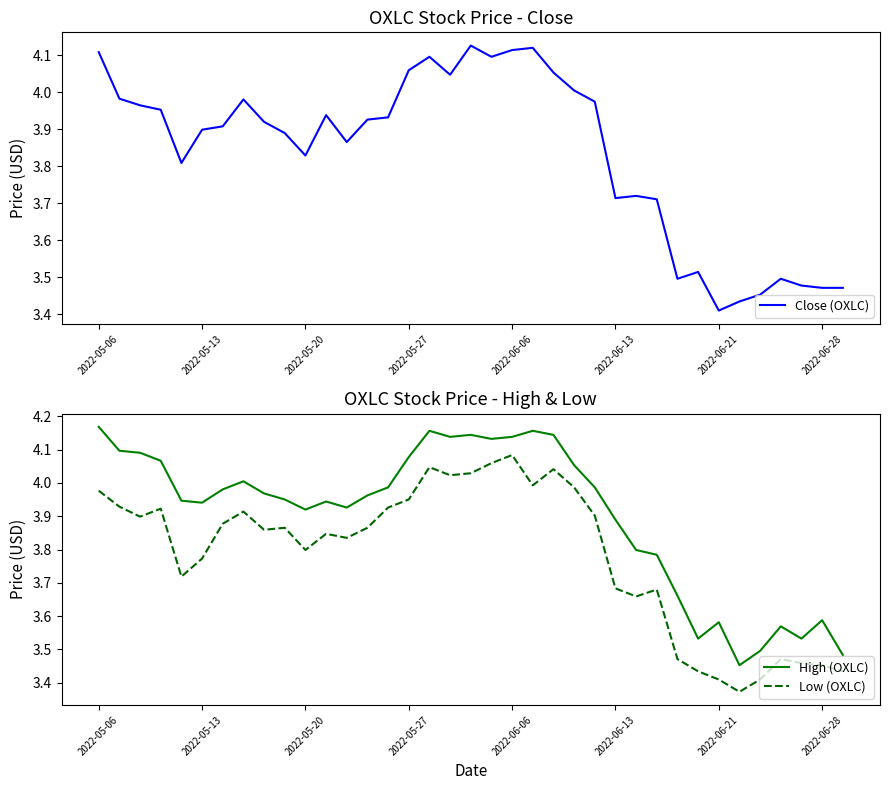

Is it true that Close (OXLC) equals 6.3 at 2022-05-27?

False